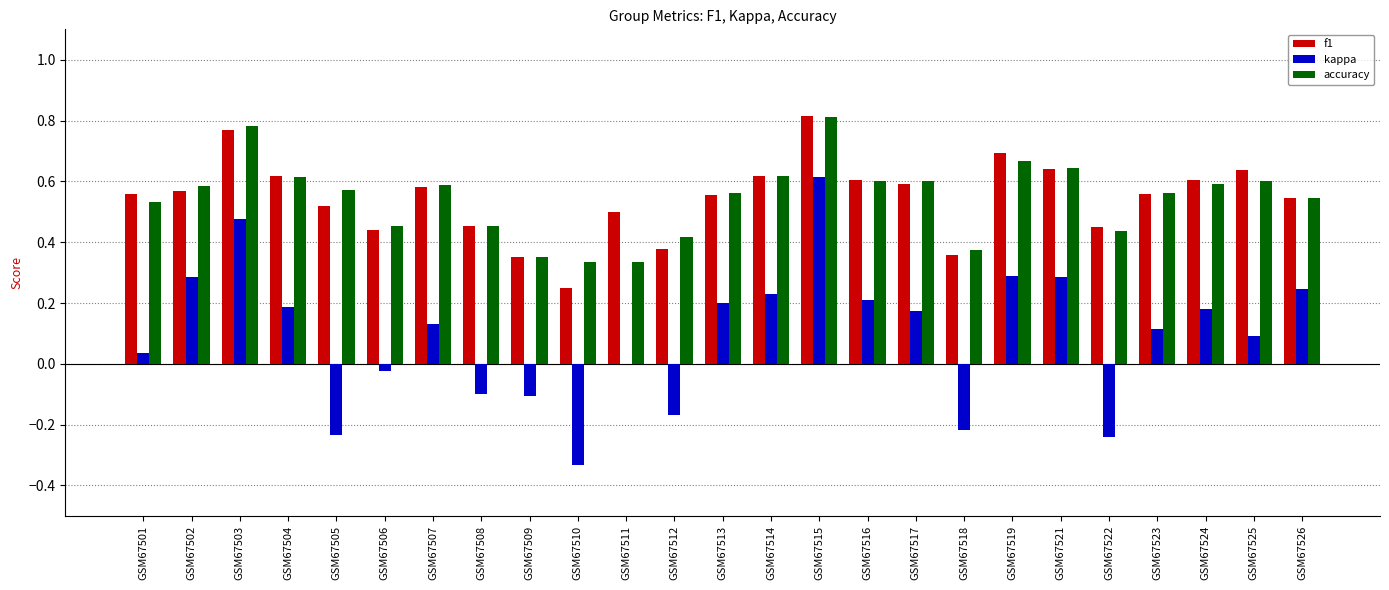

What is the sum of all accuracy values?

13.6